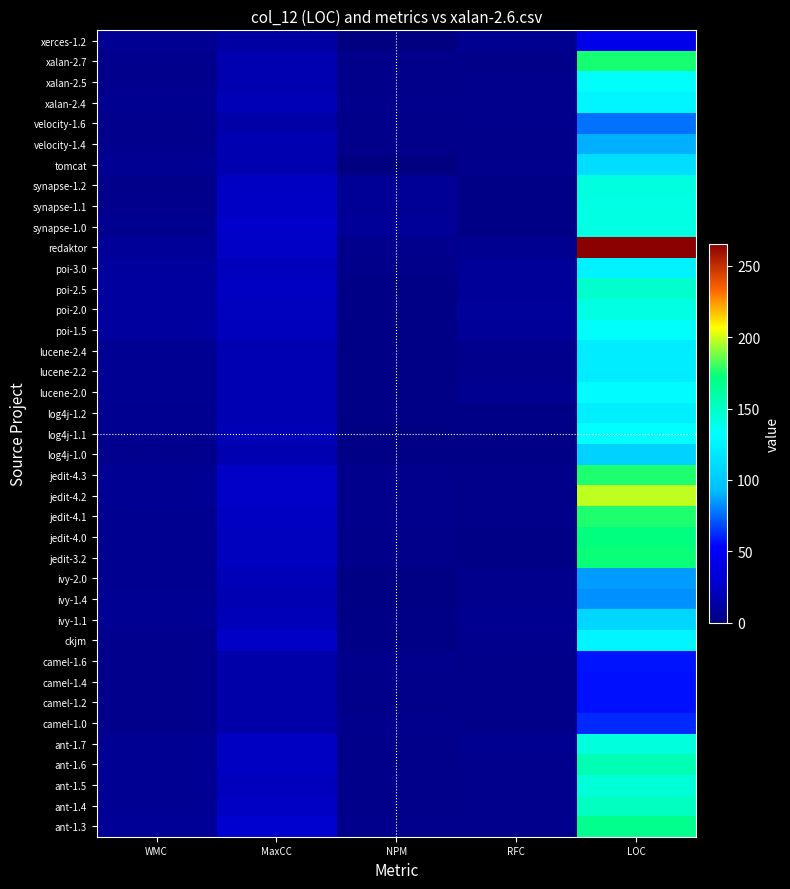

Reading left to right, transcribe all the data shown in this chart.

ant-1.3: WMC=8.0	MaxCC=28.0	NPM=5.0	RFC=5.0	LOC=168.0
ant-1.4: WMC=7.0	MaxCC=24.0	NPM=4.0	RFC=5.0	LOC=152.0
ant-1.5: WMC=7.0	MaxCC=21.0	NPM=4.0	RFC=5.0	LOC=144.0
ant-1.6: WMC=7.0	MaxCC=23.0	NPM=4.0	RFC=5.0	LOC=156.0
ant-1.7: WMC=7.0	MaxCC=23.0	NPM=4.0	RFC=6.0	LOC=143.0
camel-1.0: WMC=5.0	MaxCC=14.0	NPM=5.0	RFC=4.0	LOC=62.0
camel-1.2: WMC=5.0	MaxCC=14.0	NPM=4.0	RFC=4.0	LOC=56.5
camel-1.4: WMC=5.0	MaxCC=14.0	NPM=4.0	RFC=4.0	LOC=56.5
camel-1.6: WMC=5.0	MaxCC=14.0	NPM=5.0	RFC=4.0	LOC=57.0
ckjm: WMC=4.5	MaxCC=24.5	NPM=2.5	RFC=4.5	LOC=126.5
ivy-1.1: WMC=7.0	MaxCC=20.0	NPM=3.0	RFC=6.0	LOC=108.0
ivy-1.4: WMC=7.0	MaxCC=18.0	NPM=2.0	RFC=5.0	LOC=83.0
ivy-2.0: WMC=6.0	MaxCC=19.0	NPM=2.0	RFC=5.0	LOC=85.5
jedit-3.2: WMC=6.0	MaxCC=22.5	NPM=4.0	RFC=3.0	LOC=173.5
jedit-4.0: WMC=6.0	MaxCC=22.0	NPM=4.0	RFC=3.0	LOC=172.0
jedit-4.1: WMC=6.0	MaxCC=23.0	NPM=5.0	RFC=4.0	LOC=176.0
jedit-4.2: WMC=7.0	MaxCC=25.0	NPM=5.0	RFC=4.0	LOC=198.0
jedit-4.3: WMC=7.0	MaxCC=24.5	NPM=5.0	RFC=4.0	LOC=176.0
log4j-1.0: WMC=5.0	MaxCC=17.0	NPM=3.0	RFC=3.0	LOC=105.0
log4j-1.1: WMC=6.0	MaxCC=19.0	NPM=2.0	RFC=3.0	LOC=133.0
log4j-1.2: WMC=6.0	MaxCC=18.0	NPM=3.0	RFC=3.0	LOC=123.0
lucene-2.0: WMC=7.0	MaxCC=18.0	NPM=3.0	RFC=6.0	LOC=131.0
lucene-2.2: WMC=7.0	MaxCC=18.0	NPM=3.0	RFC=5.0	LOC=122.0
lucene-2.4: WMC=7.0	MaxCC=18.0	NPM=3.0	RFC=5.0	LOC=121.5
poi-1.5: WMC=11.0	MaxCC=21.0	NPM=3.0	RFC=9.0	LOC=134.0
poi-2.0: WMC=11.0	MaxCC=22.0	NPM=3.0	RFC=9.5	LOC=141.0
poi-2.5: WMC=11.0	MaxCC=23.0	NPM=3.0	RFC=9.0	LOC=148.0
poi-3.0: WMC=10.0	MaxCC=21.0	NPM=4.0	RFC=9.0	LOC=124.5
redaktor: WMC=9.0	MaxCC=24.5	NPM=5.0	RFC=6.0	LOC=265.0
synapse-1.0: WMC=6.0	MaxCC=26.0	NPM=9.0	RFC=3.0	LOC=141.0
synapse-1.1: WMC=4.5	MaxCC=24.0	NPM=8.0	RFC=3.0	LOC=141.0
synapse-1.2: WMC=4.0	MaxCC=23.0	NPM=8.0	RFC=3.0	LOC=142.5
tomcat: WMC=7.0	MaxCC=17.0	NPM=0.0	RFC=5.0	LOC=112.0
velocity-1.4: WMC=5.0	MaxCC=18.0	NPM=4.0	RFC=4.0	LOC=90.0
velocity-1.6: WMC=5.0	MaxCC=14.0	NPM=4.0	RFC=5.0	LOC=77.0
xalan-2.4: WMC=6.0	MaxCC=19.0	NPM=5.0	RFC=5.0	LOC=127.0
xalan-2.5: WMC=5.0	MaxCC=17.0	NPM=4.0	RFC=5.0	LOC=134.0
xalan-2.7: WMC=5.0	MaxCC=17.0	NPM=4.0	RFC=4.0	LOC=175.0
xerces-1.2: WMC=7.0	MaxCC=12.0	NPM=1.0	RFC=6.0	LOC=42.0